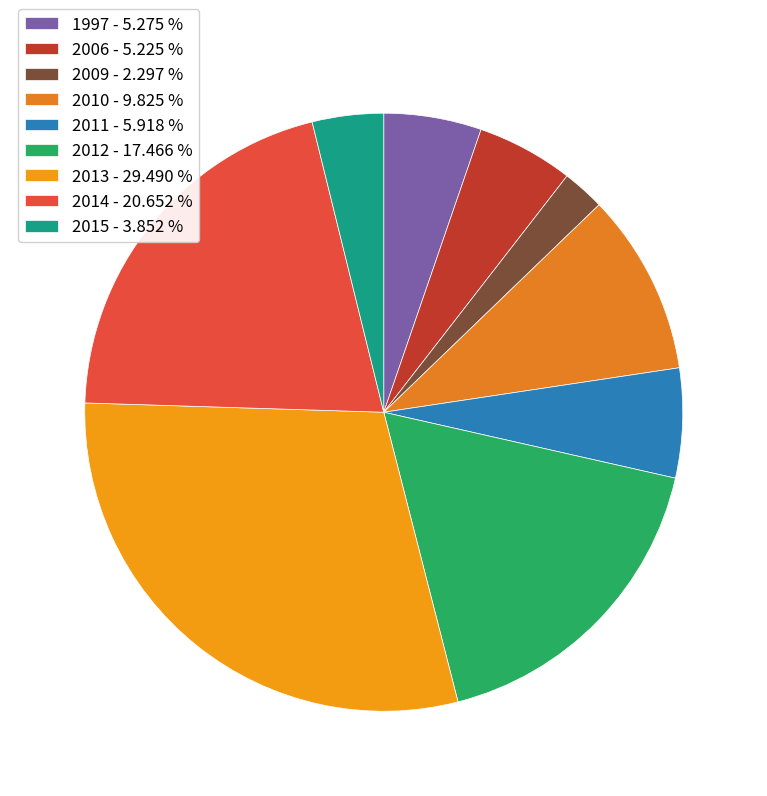

Which category has the smallest portion of the pie?

2009